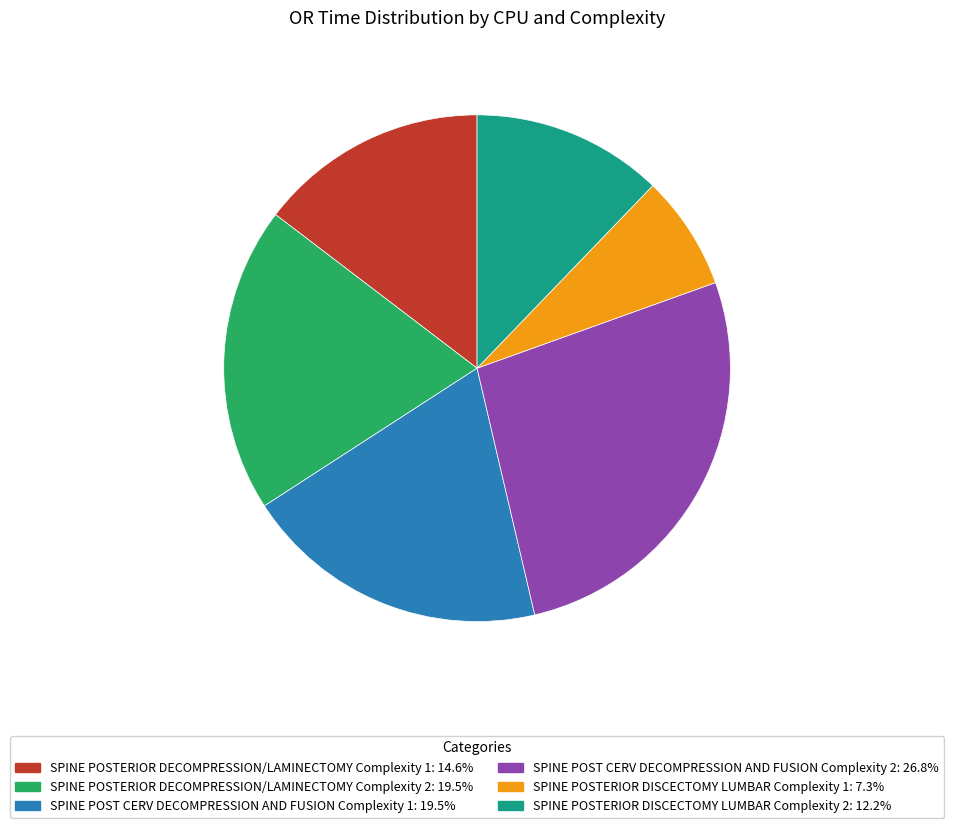

Which slice is the smallest?

SPINE POSTERIOR DISCECTOMY LUMBAR Complexity 1